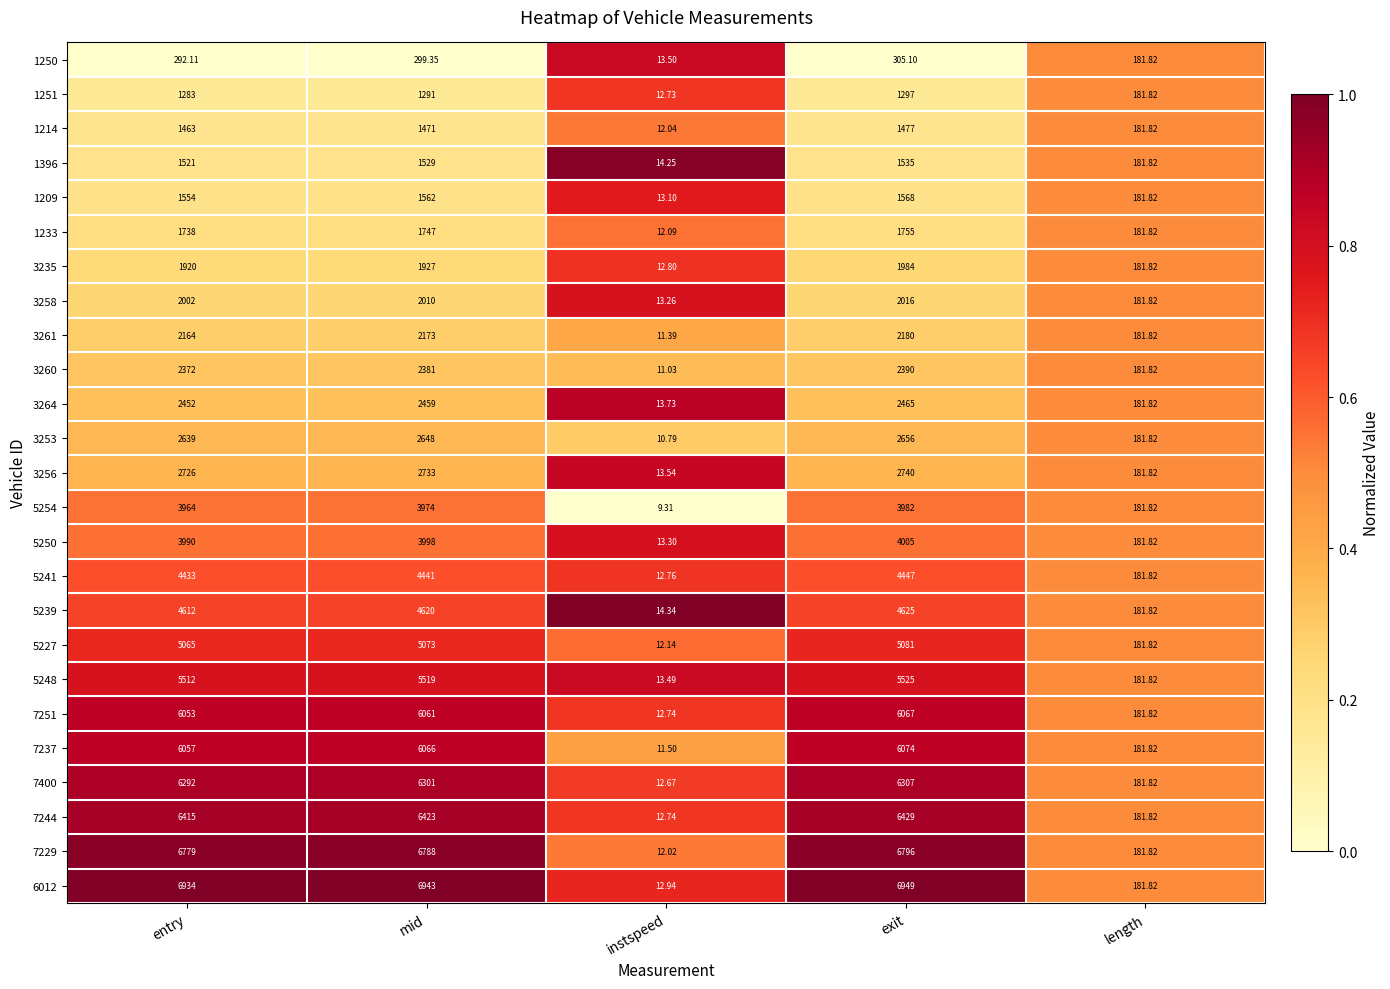

At which label does 3235 reach its peak?

exit